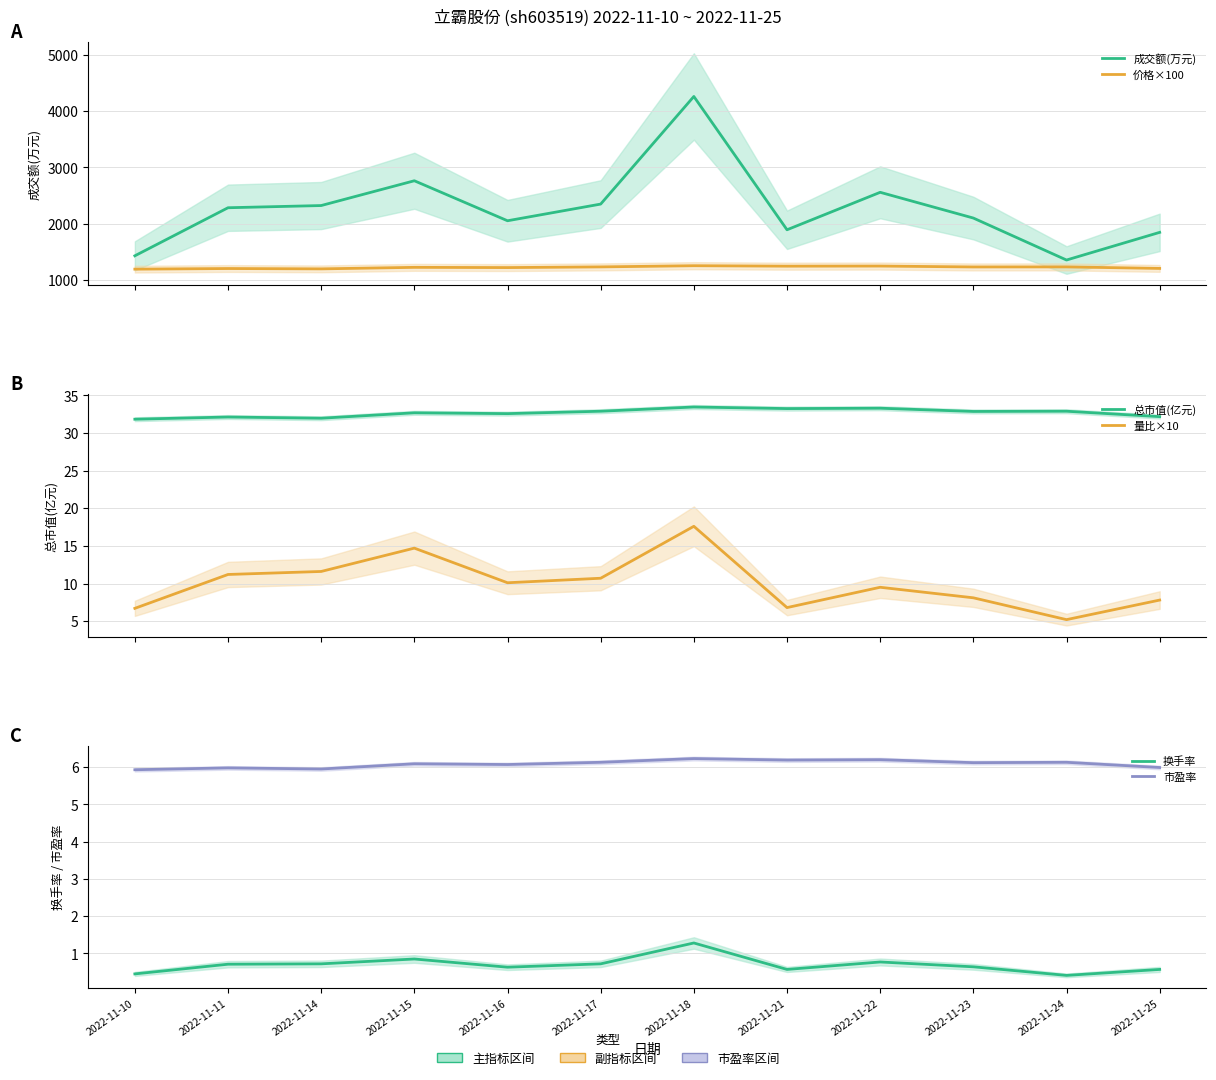

What is the difference between the maximum and second lowest values in the 总市值(亿元) series?

1.5